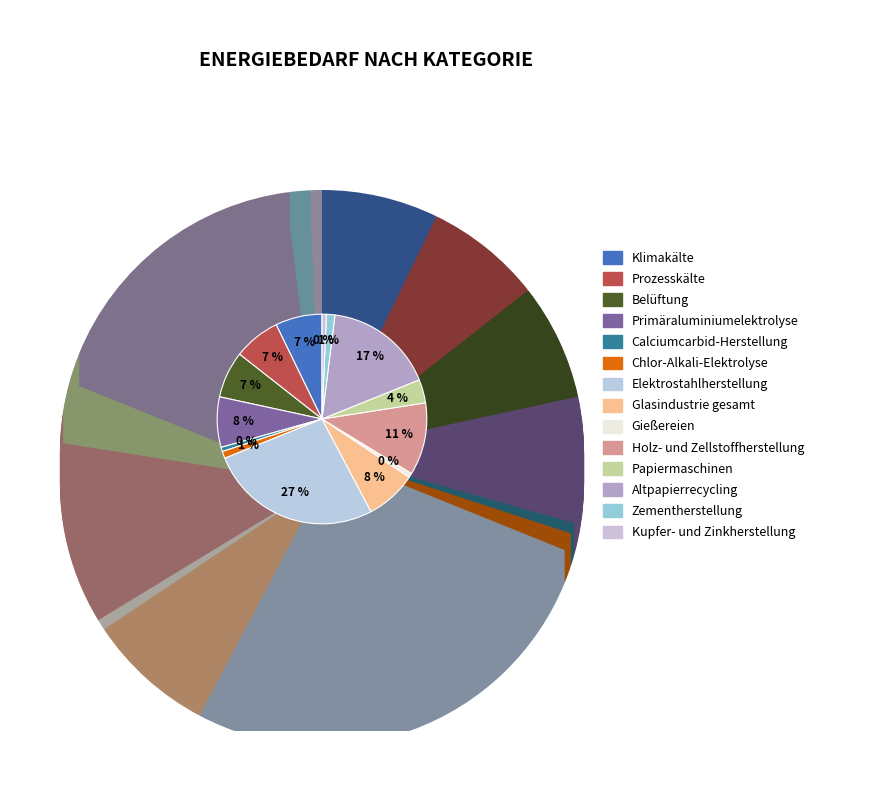

To the nearest percent, what is the average slice percentage?

7%